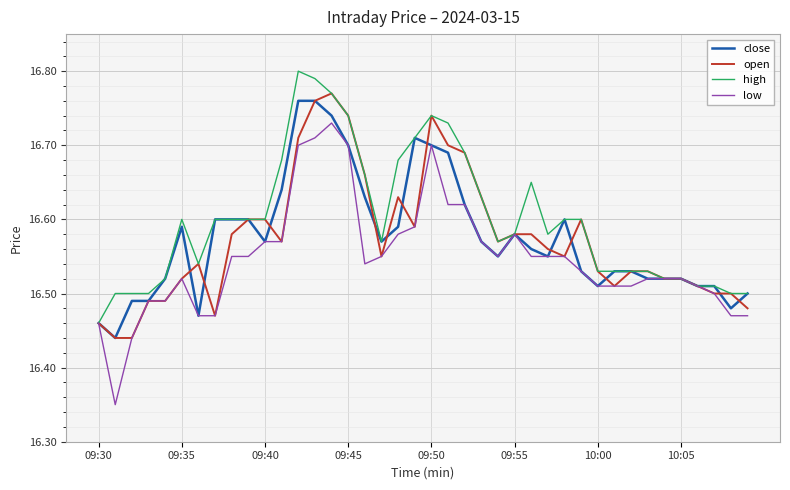

Which series has the widest spread of values?

low